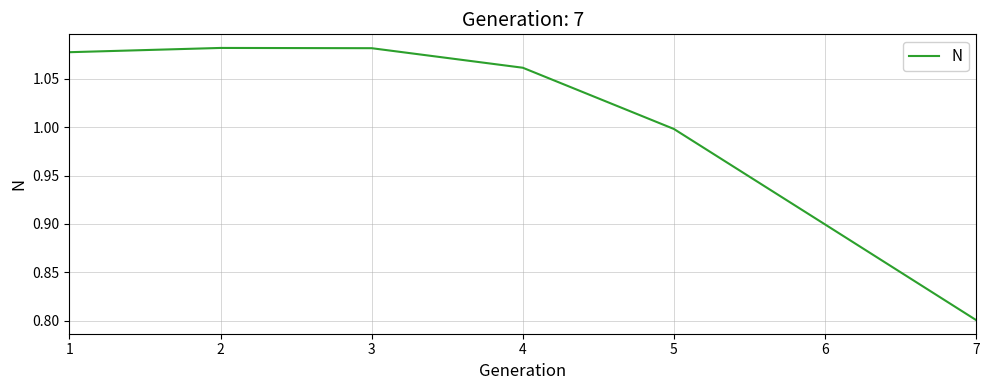

Which label corresponds to the smallest value in the chart?

7